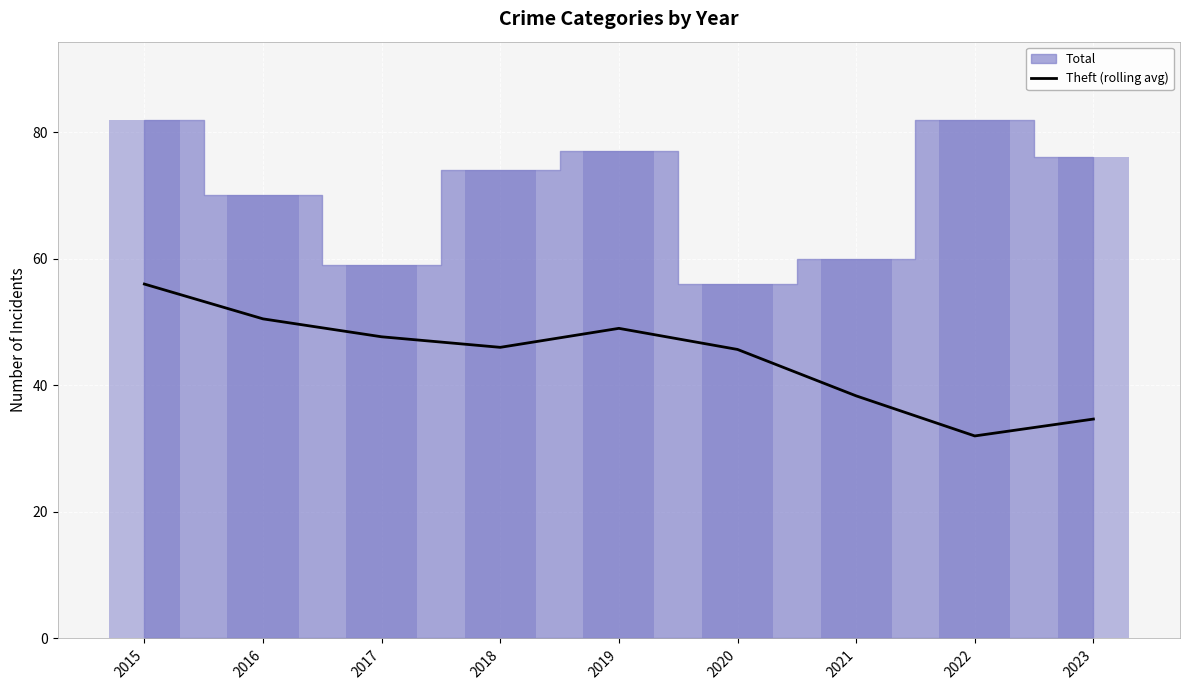

Which category has the lowest value across all series?

2022